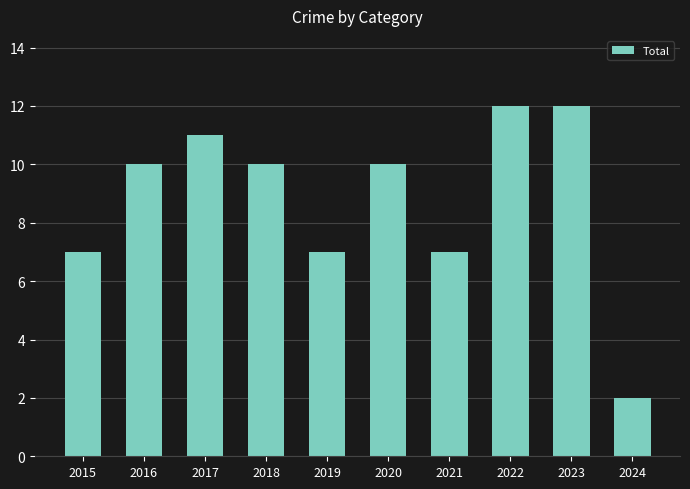

Reading left to right, what are all the values shown in this chart?

2015=7	2016=10	2017=11	2018=10	2019=7	2020=10	2021=7	2022=12	2023=12	2024=2